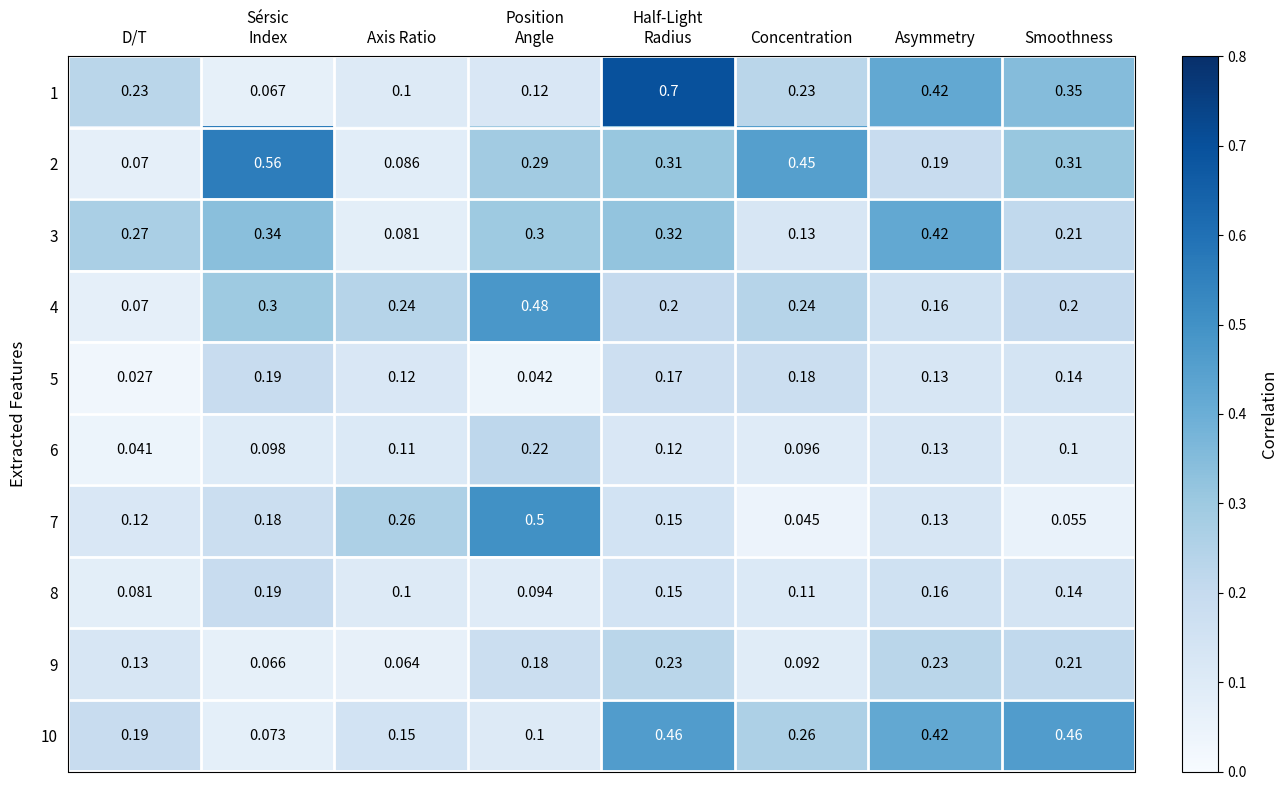

At which category does the chart reach its minimum across all series?

D/T